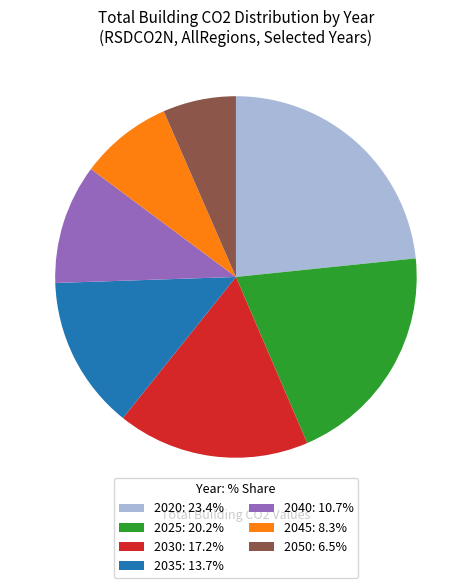

Does 2030: 17.2% represent more than half of the total?

No